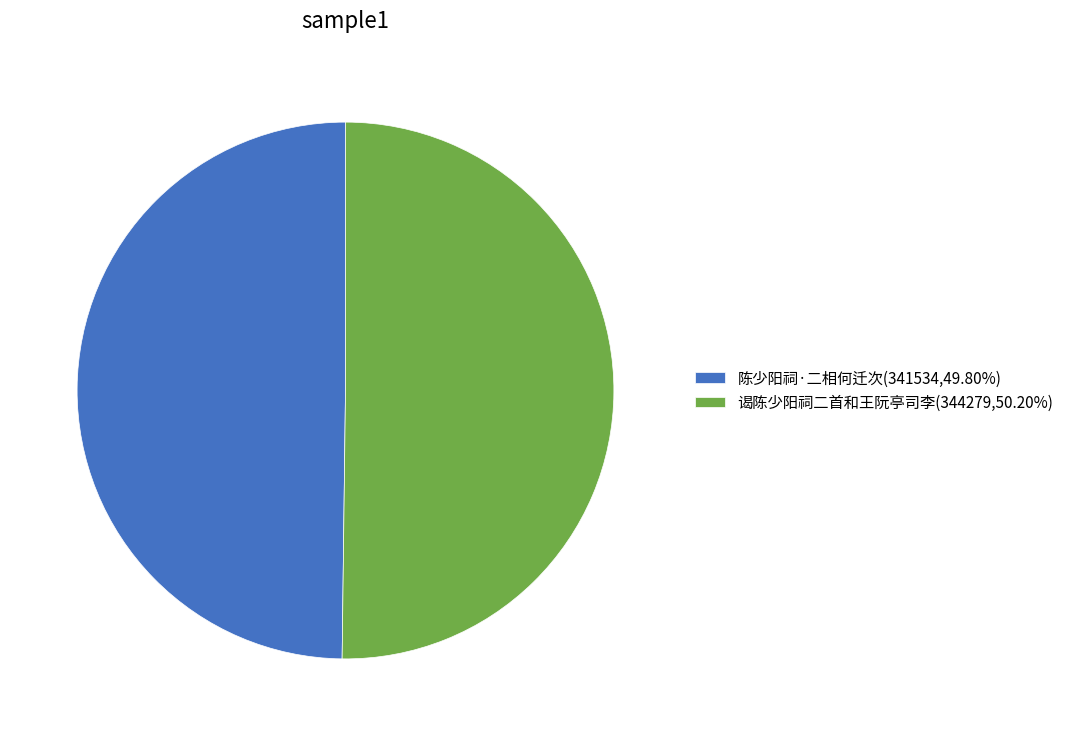

Combined, do 谒陈少阳祠二首和王阮亭司李(344279,50.20%) and 陈少阳祠·二相何迁次(341534,49.80%) account for over 50%?

Yes